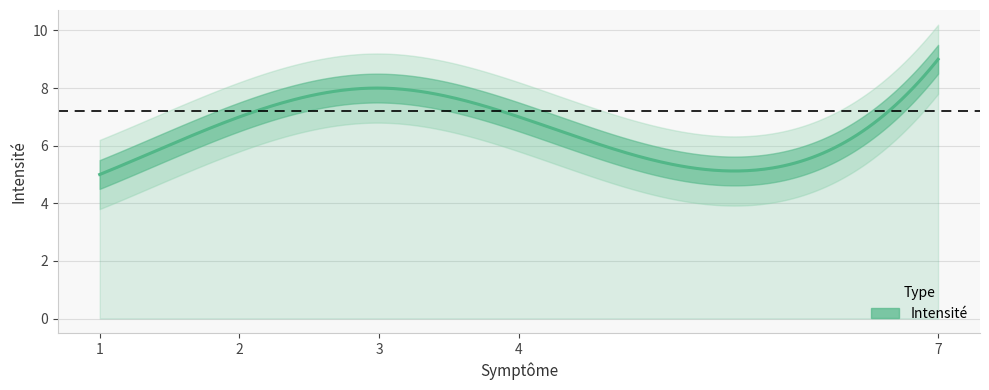

What is the value of the 4th point from the left?

7